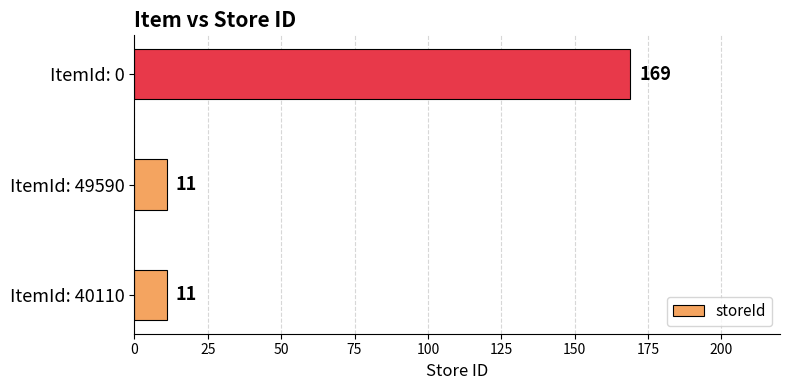

What is the greatest value displayed?

169